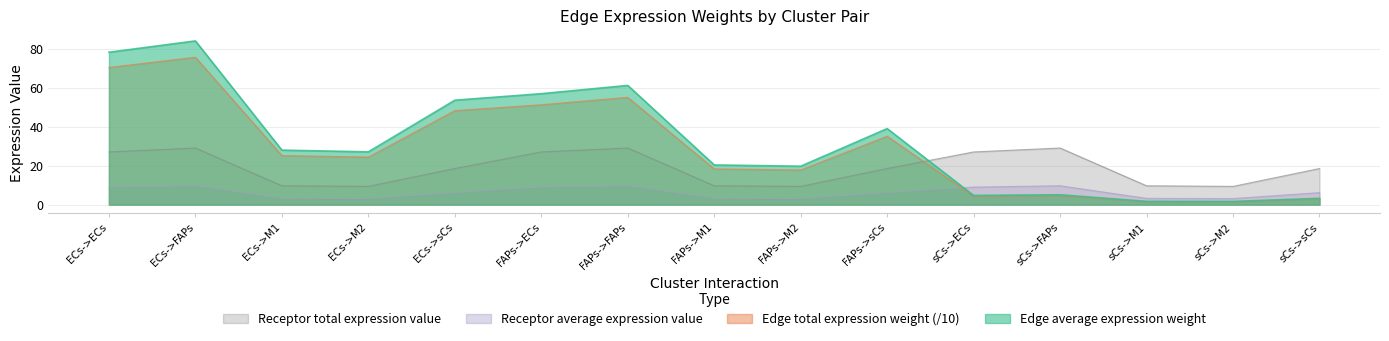

What is the difference between the second highest and second lowest values in the Edge average expression weight series?

76.5